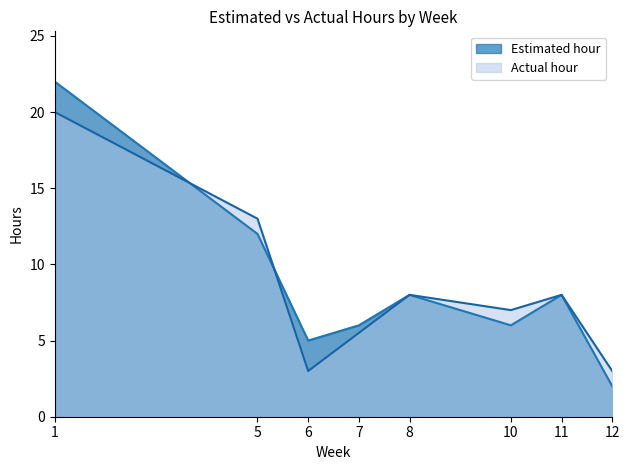

Which series has the widest spread of values?

Estimated hour